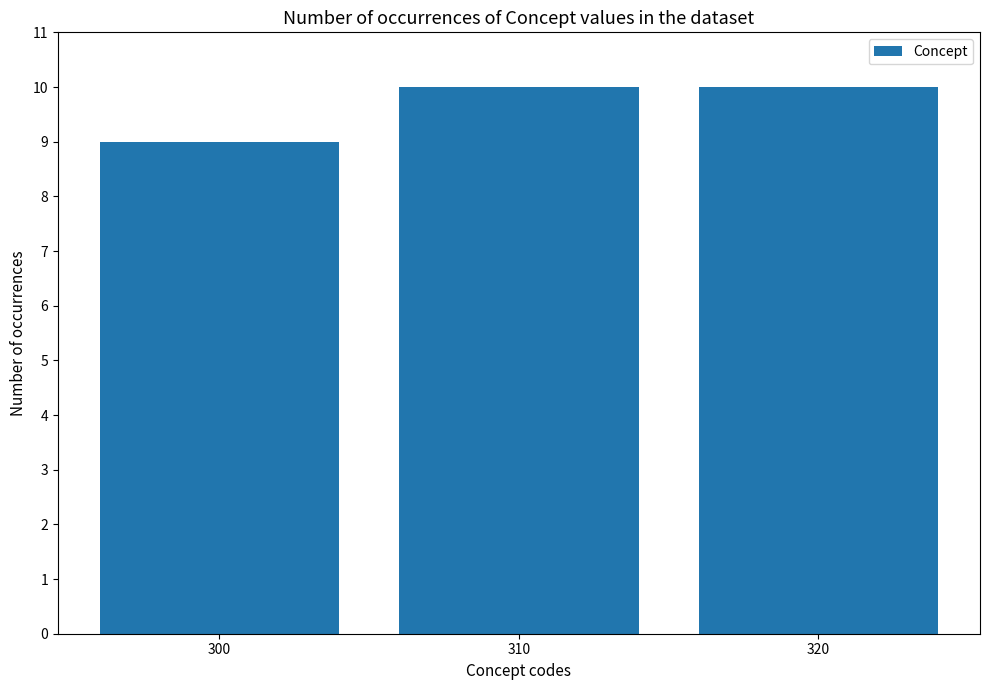

What is the value of the 2nd bar from the left?

10